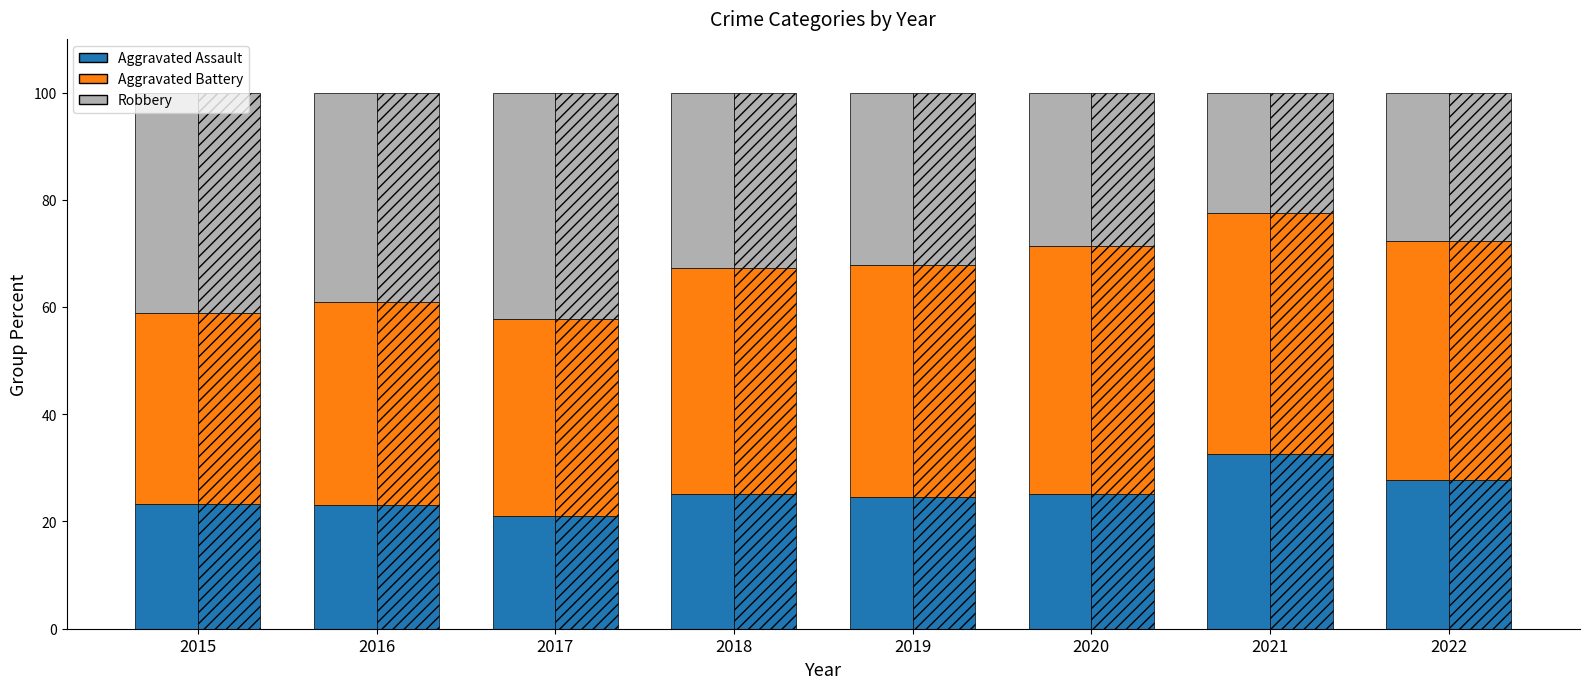

Rank the categories by Robbery value from lowest to highest.

2021, 2022, 2020, 2019, 2018, 2016, 2015, 2017